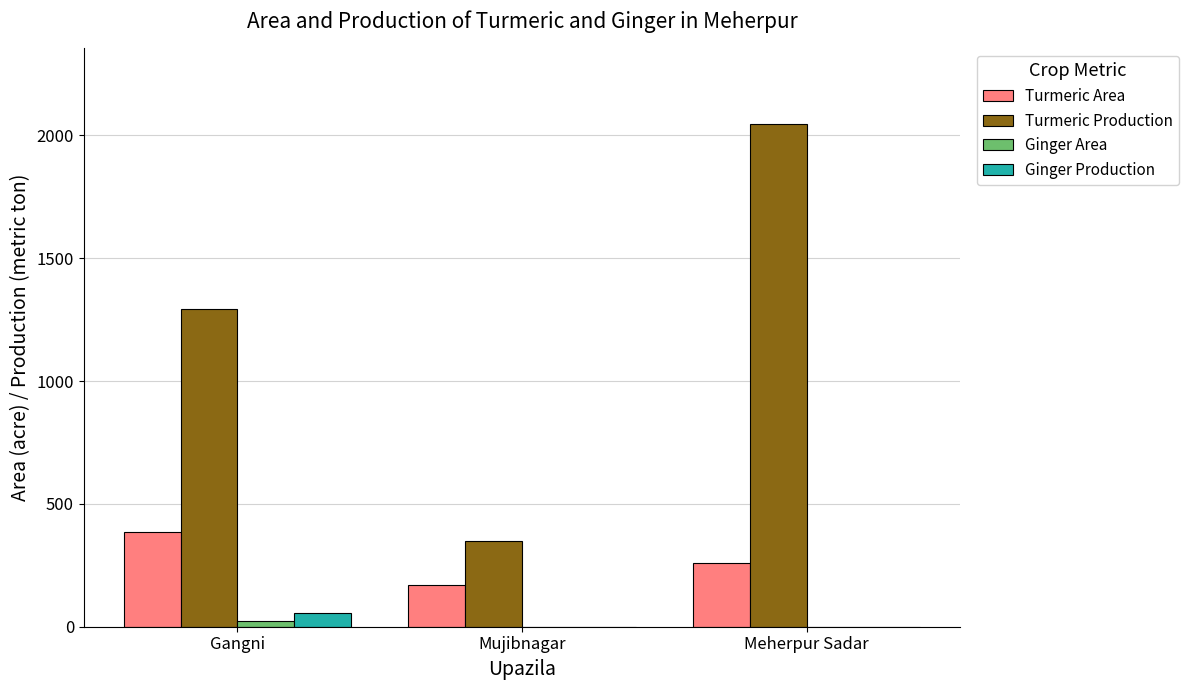

What is the total value across all series at Meherpur Sadar?

2306.0